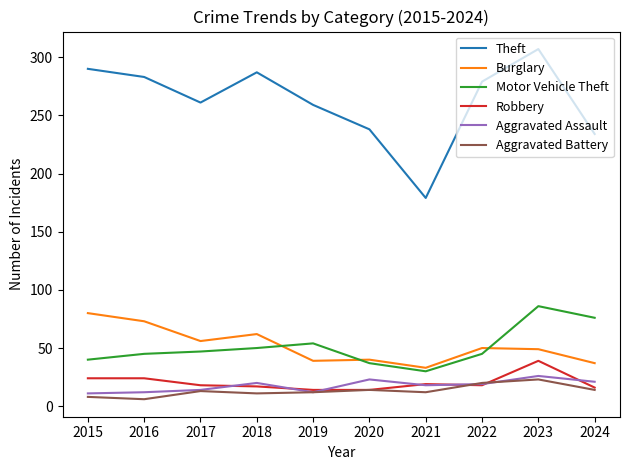

What are all the series names shown in the legend?

Theft, Burglary, Motor Vehicle Theft, Robbery, Aggravated Assault, Aggravated Battery